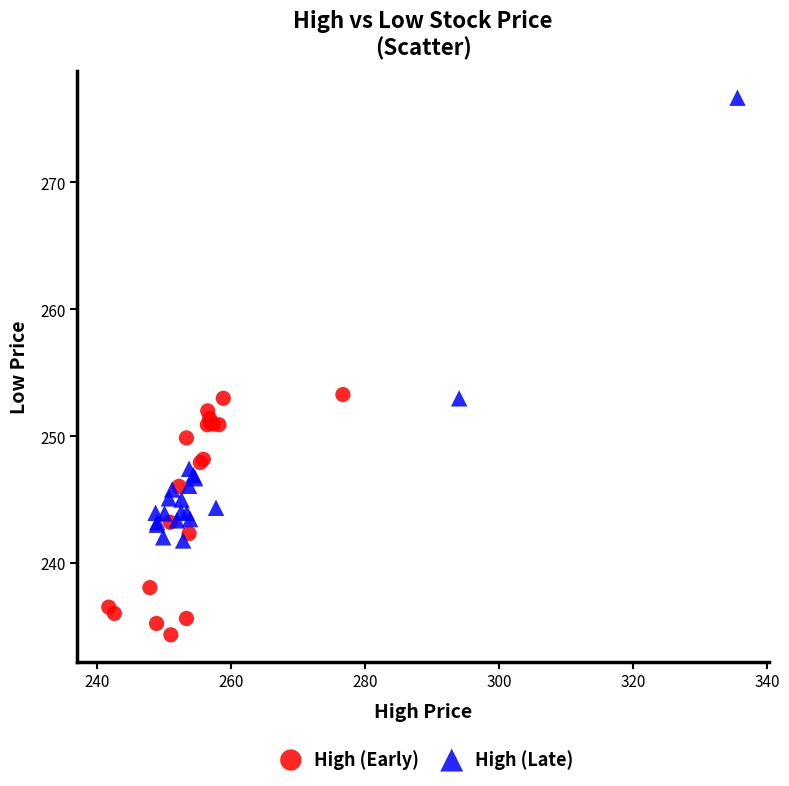

Which series contains the highest Y value?

High (Late)